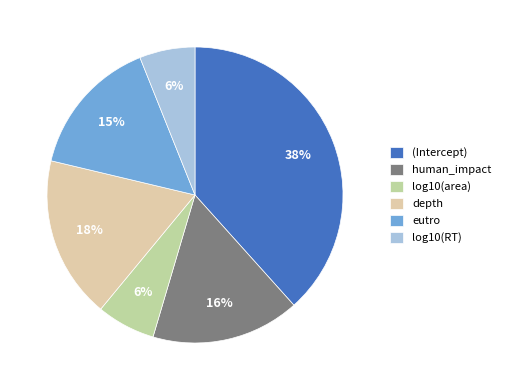

Is the sum of eutro and log10(area) greater than half?

No